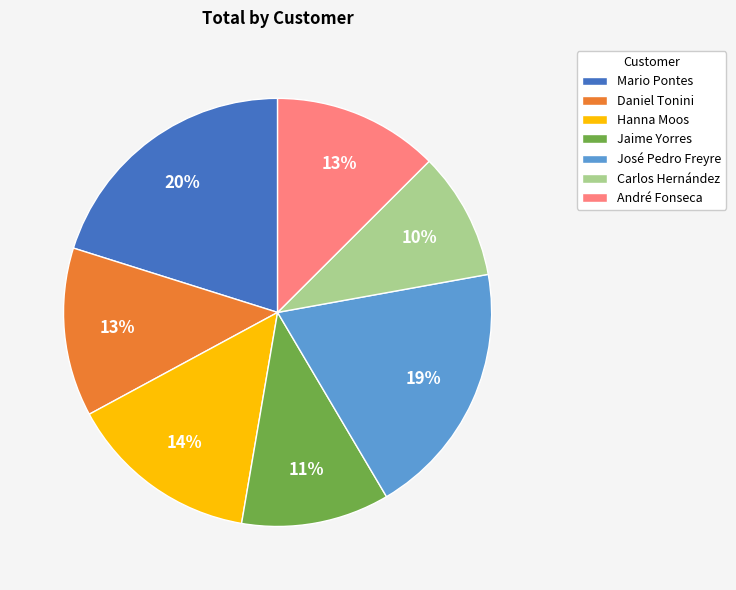

Is André Fonseca the majority of the pie?

No